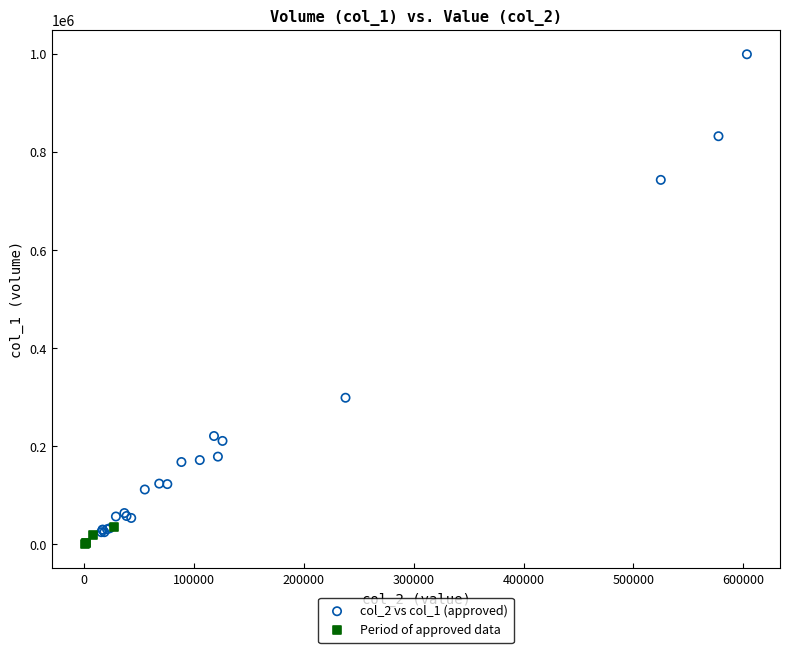

Which series has the widest spread of Y values?

col_2 vs col_1 (approved)